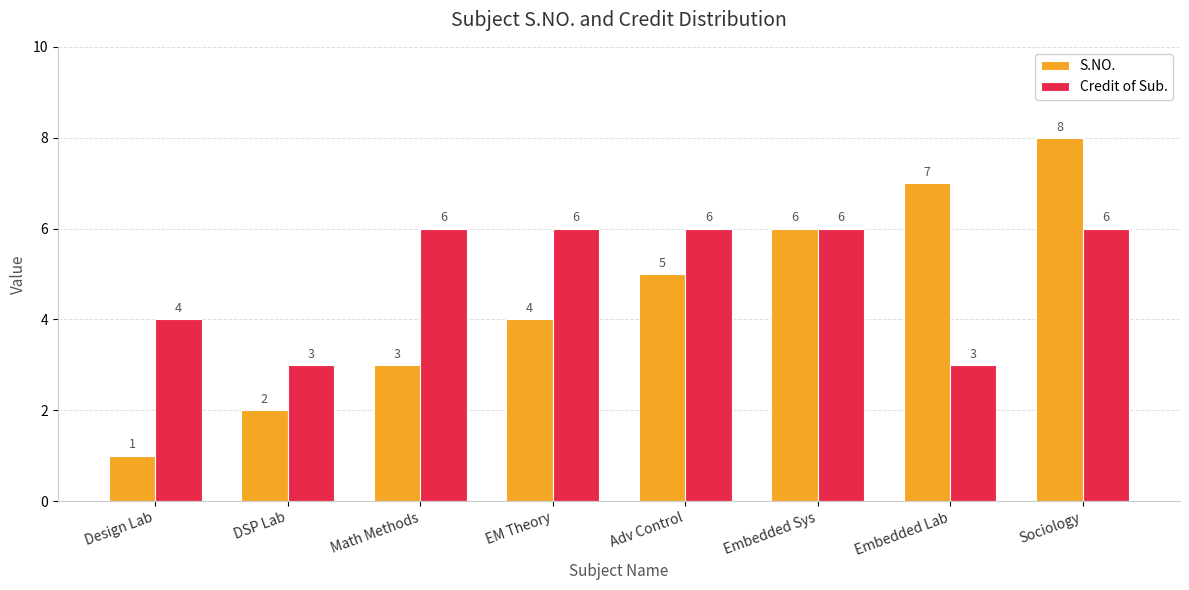

Which series has the largest total across all categories?

Credit of Sub.